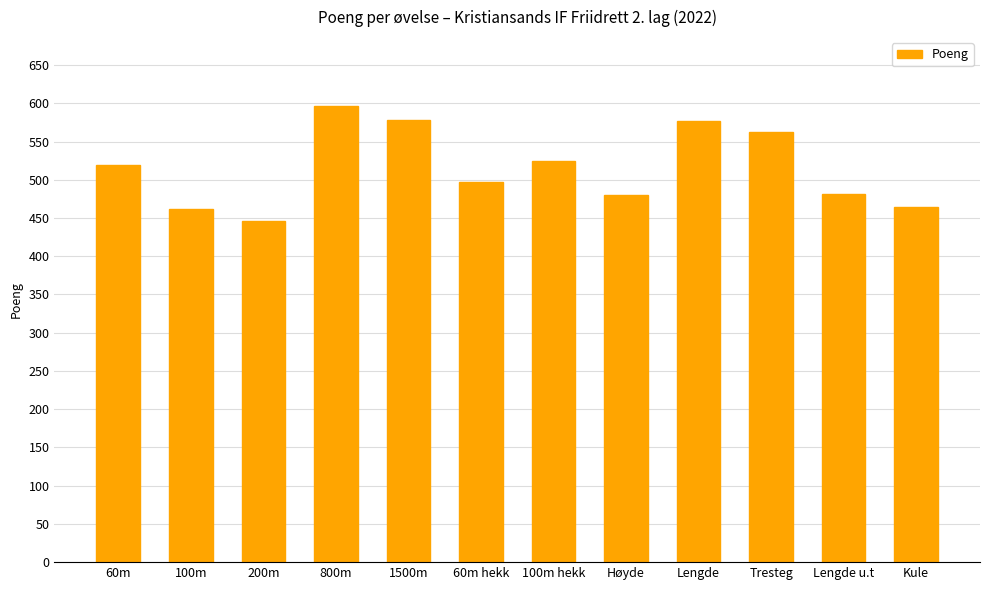

Read the value at 60m, to the nearest 10.

520